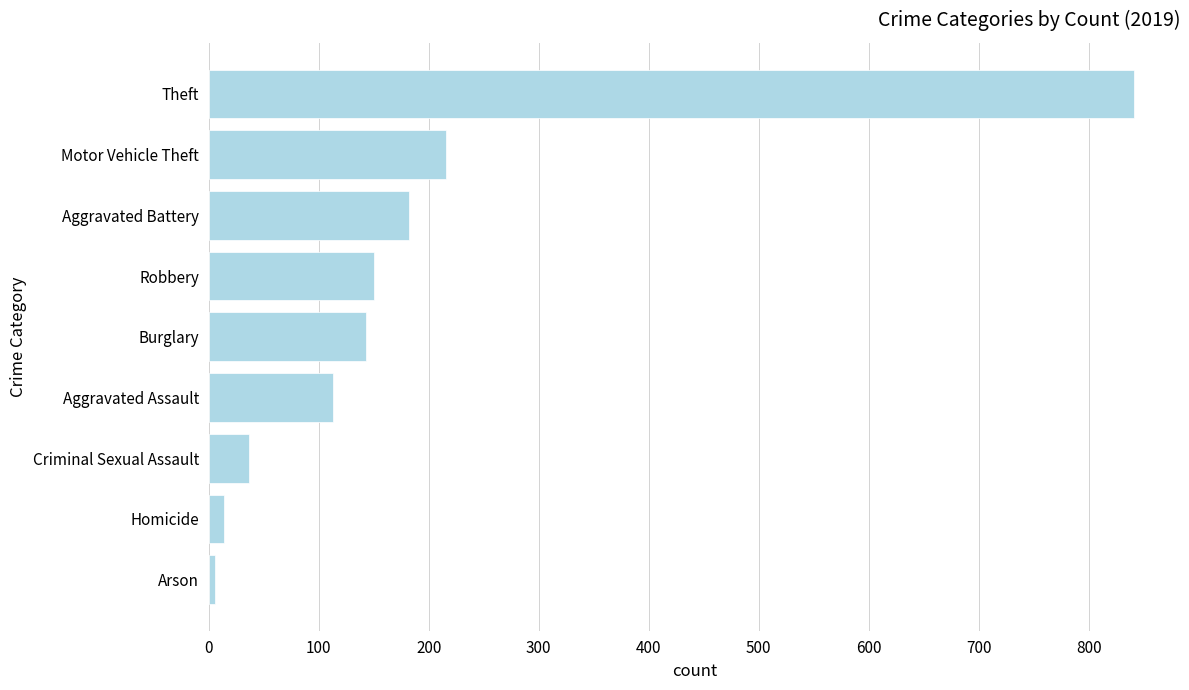

How many categories are shown in the chart?

9